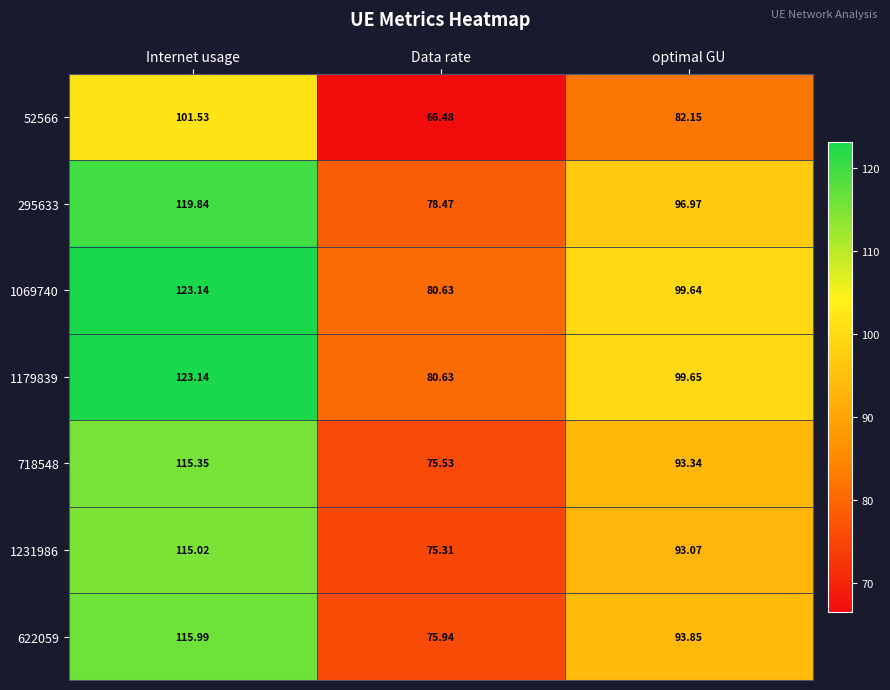

At which label does 1231986 first exceed 93?

Internet usage